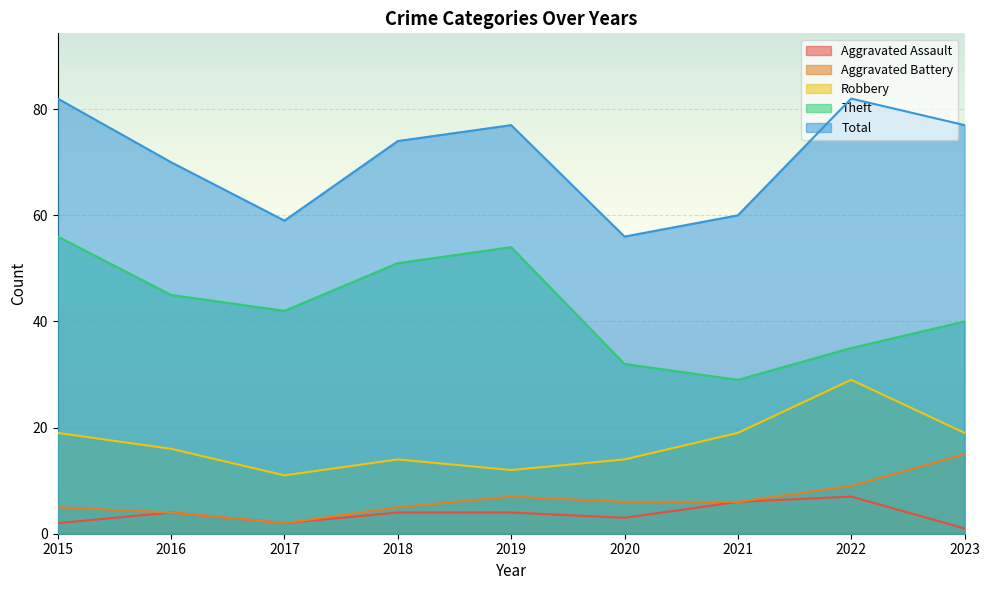

At which label does Total reach its minimum?

2020